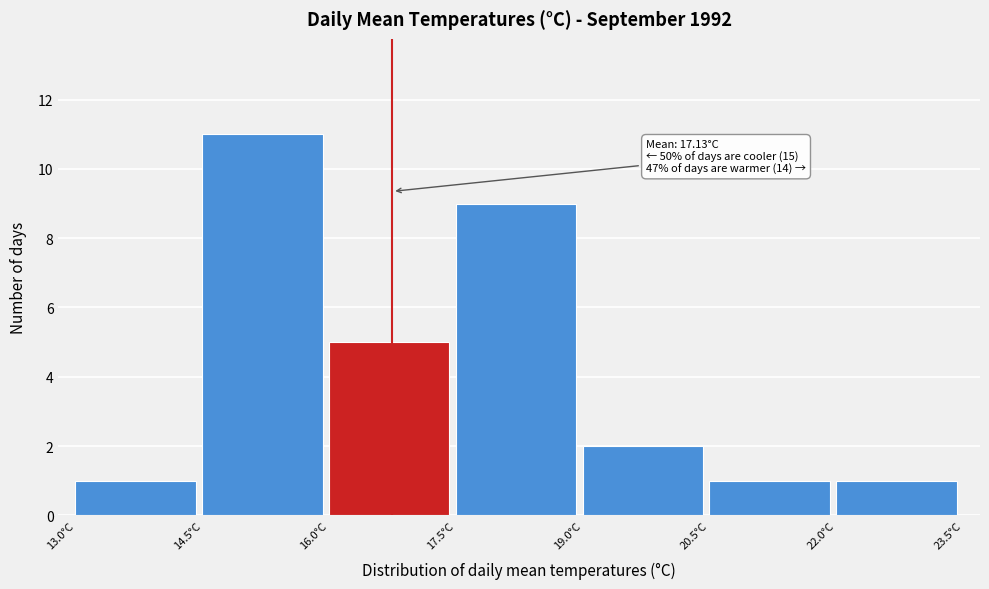

Which range on the x-axis has the tallest bar?

14.5 to 16.0